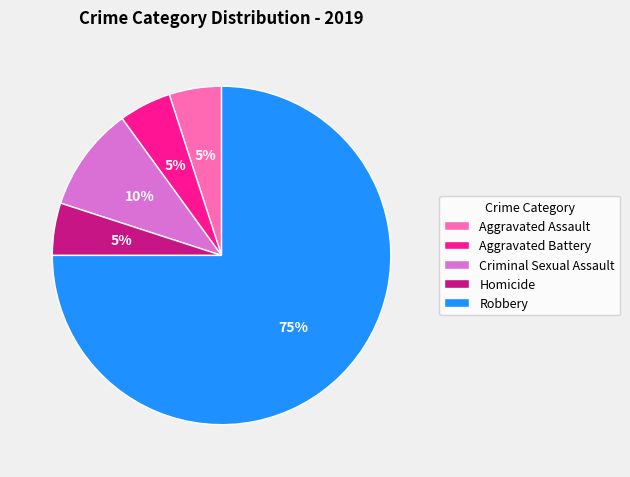

The Criminal Sexual Assault slice represents 10% of the pie. True or false?

True